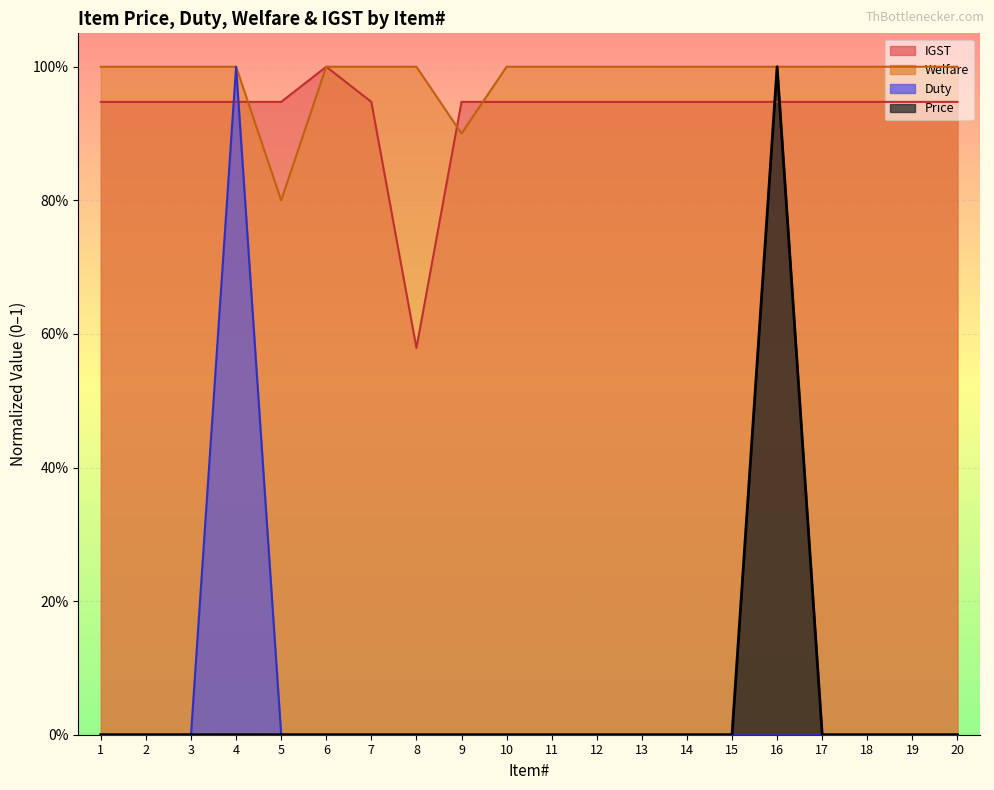

Between 7 and 10, which series saw the biggest shift?

Price